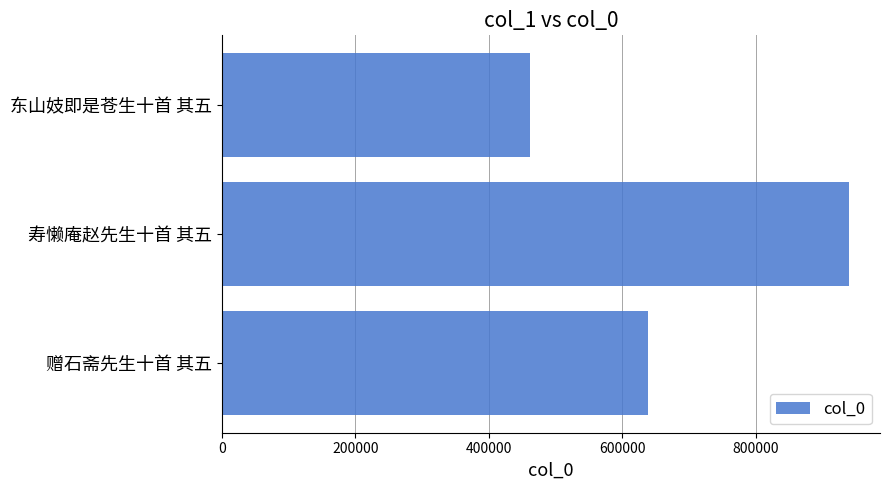

True or false: the data shows 461388 at 东山妓即是苍生十首 其五.

True